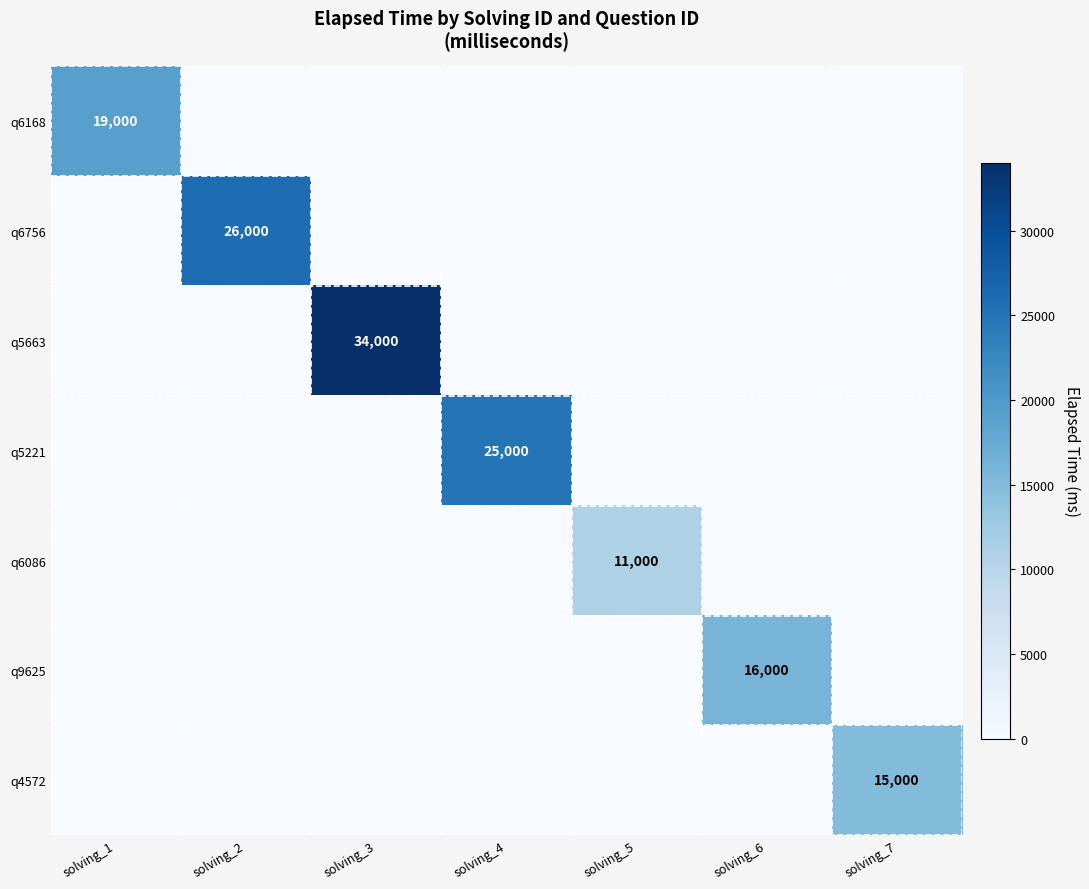

Between solving_1 and solving_5, which is larger?

solving_1